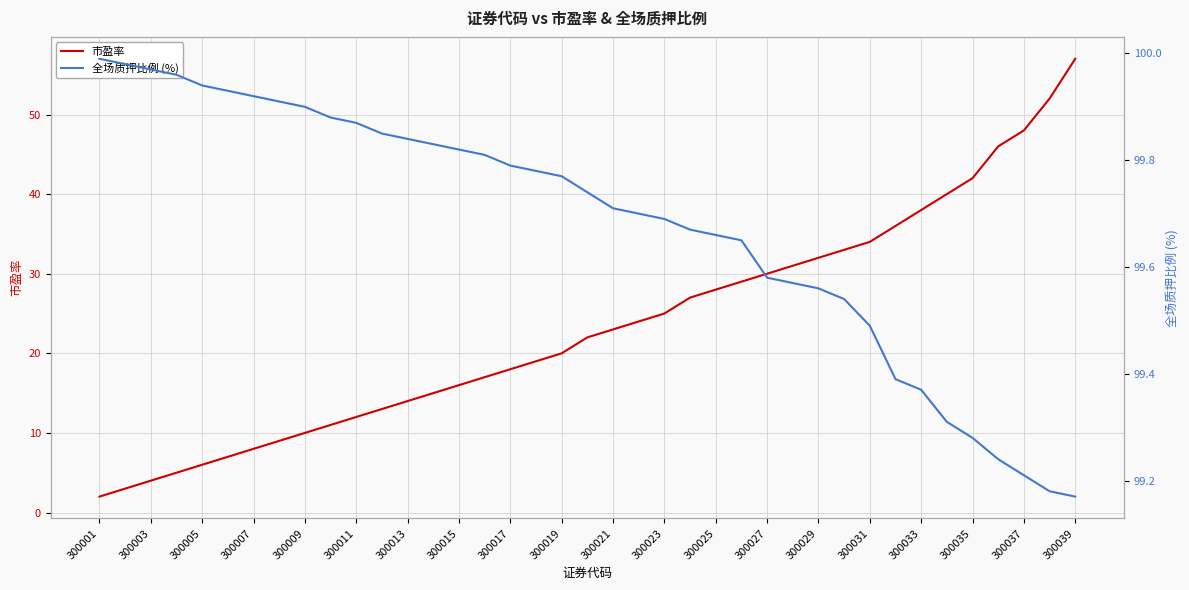

What is the maximum value for 市盈率?

57